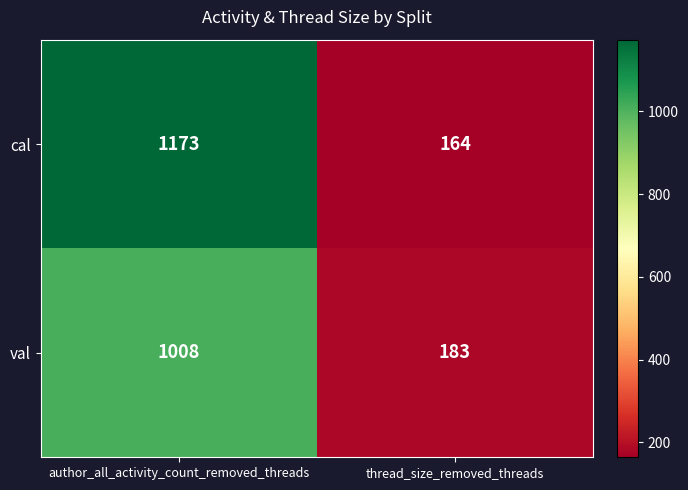

Reading right to left, what are all the values shown in this chart?

cal: thread_size_removed_threads=164	author_all_activity_count_removed_threads=1173
val: thread_size_removed_threads=183	author_all_activity_count_removed_threads=1008